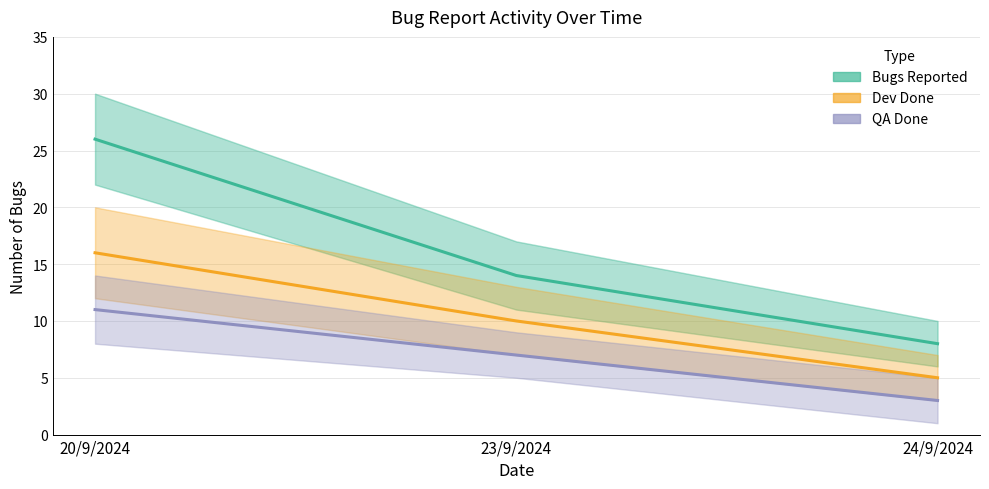

Reading right to left, list all the values displayed in this chart.

Bugs Reported: 24/9/2024=8	23/9/2024=14	20/9/2024=26
Dev Done: 24/9/2024=5	23/9/2024=10	20/9/2024=16
QA Done: 24/9/2024=3	23/9/2024=7	20/9/2024=11